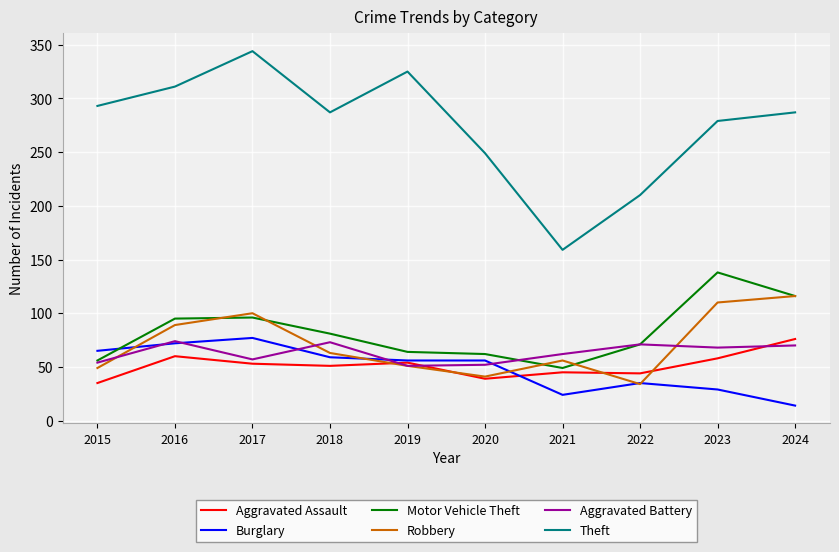

What is the difference between the highest and lowest values at 2021?

135